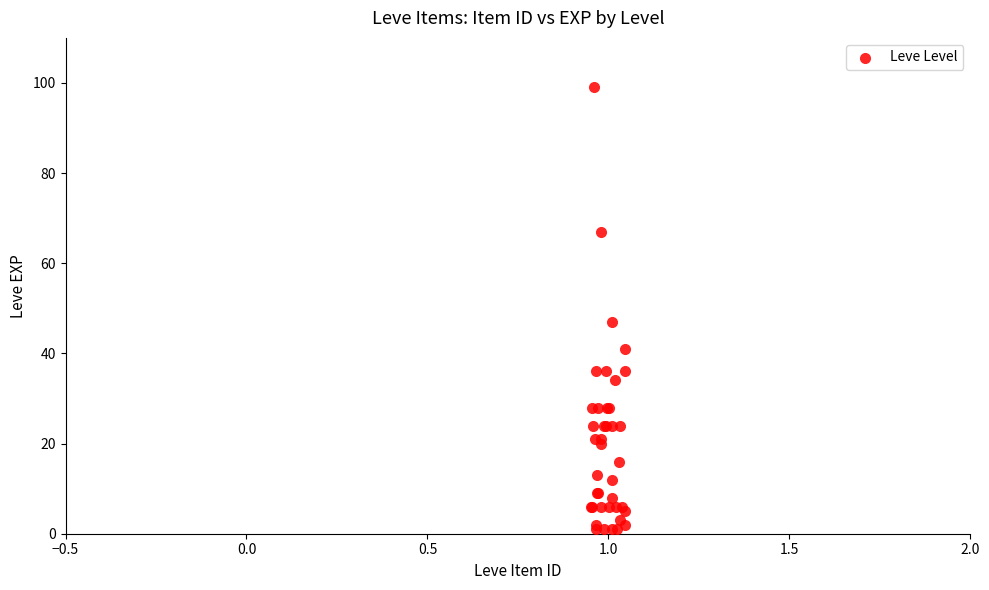

What Y value in the scatter plot is closest to 50?

47